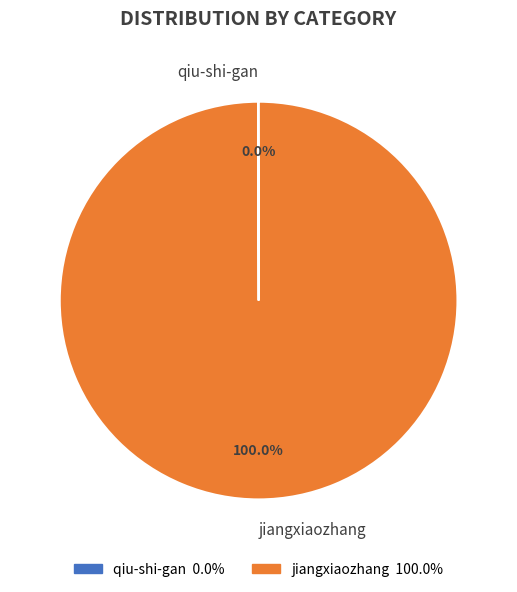

Which category has the biggest portion of the pie?

jiangxiaozhang